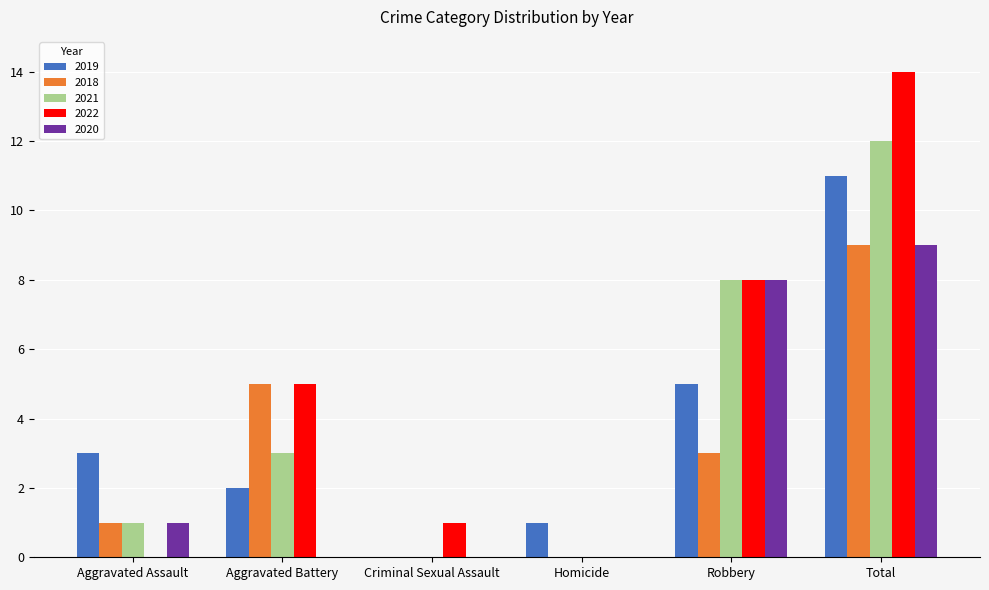

Which series has the largest total across all categories?

2022